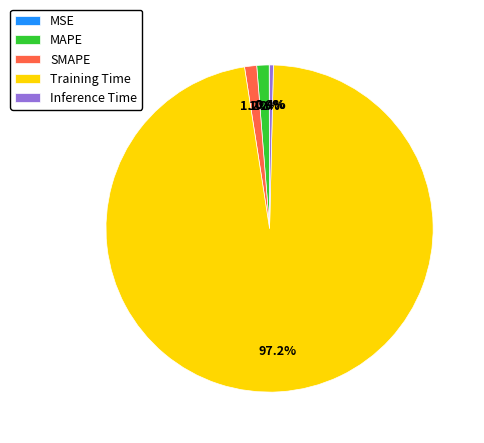

Which slice is the largest?

Training Time